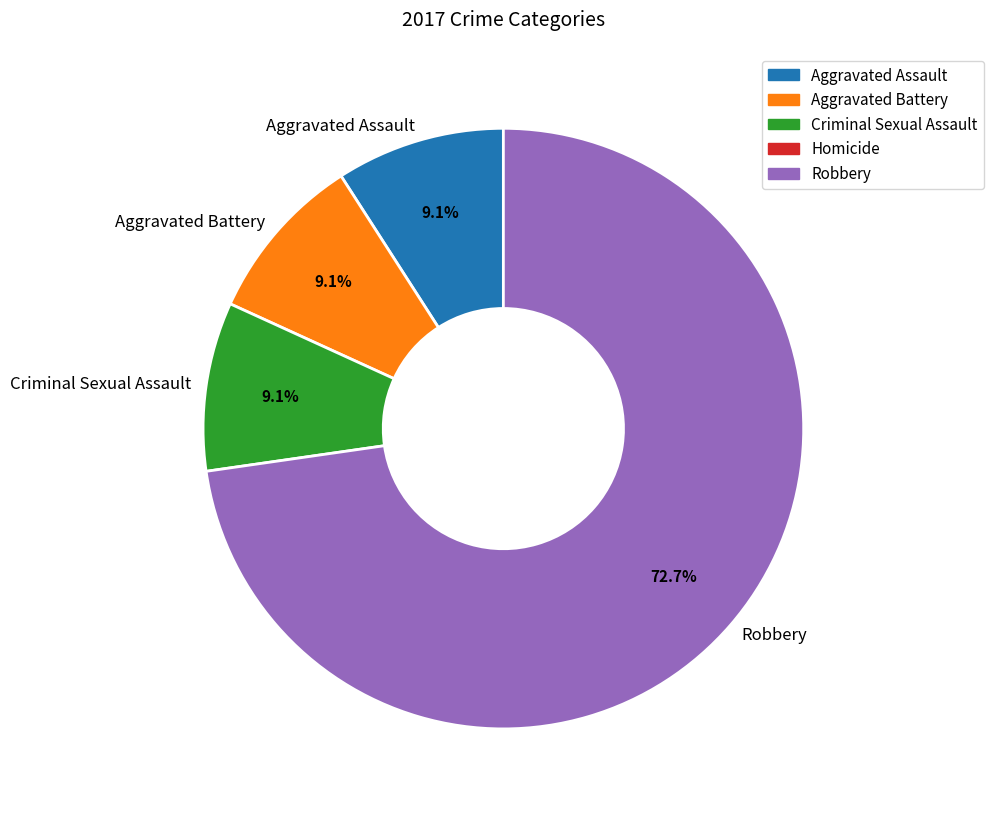

Which has a higher value, Robbery or Aggravated Battery?

Robbery